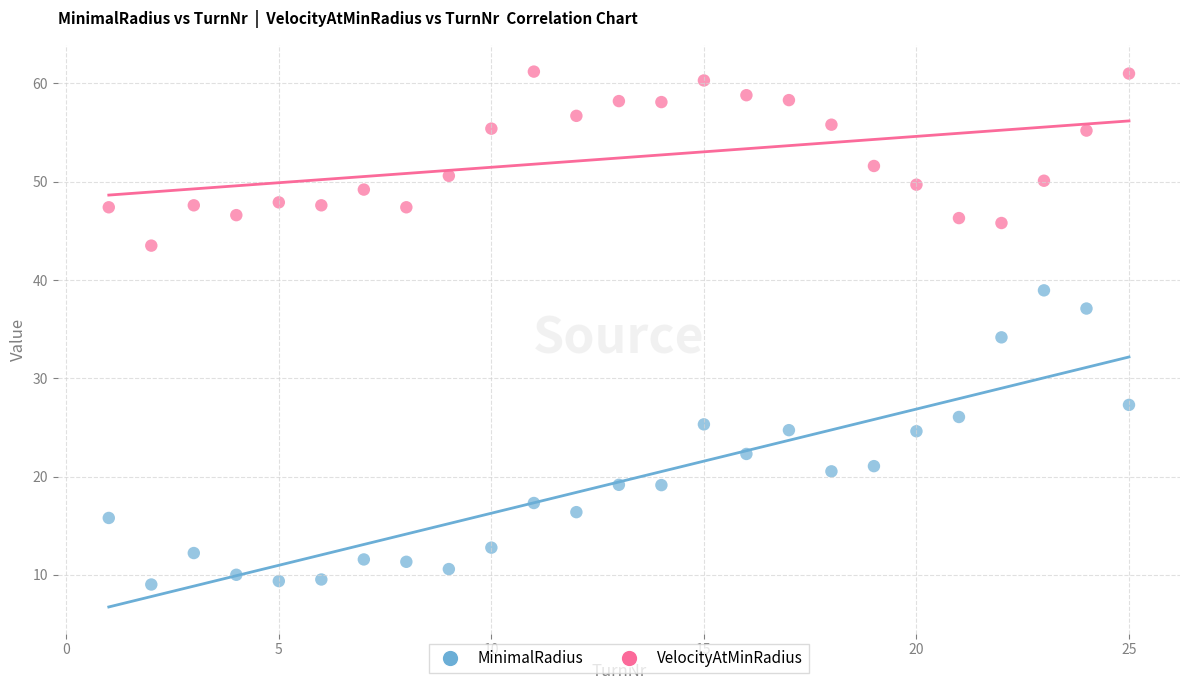

Which series contains the lowest Y value?

MinimalRadius